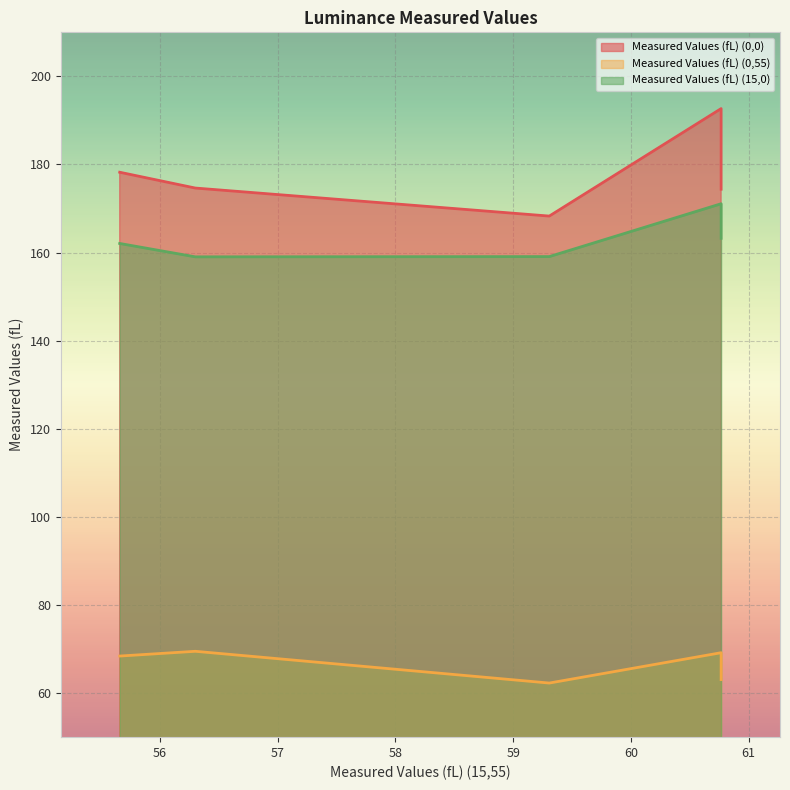

Count the number of data series in this chart.

3